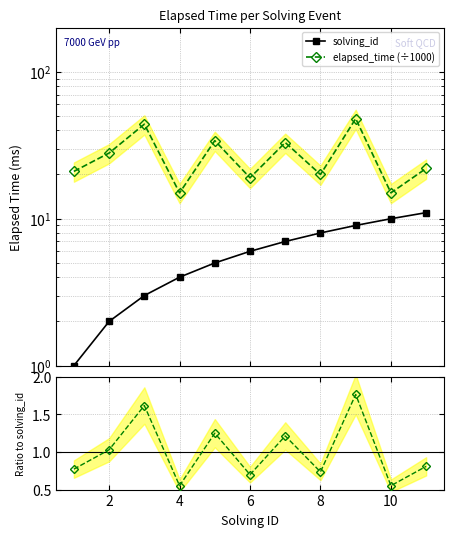

Which series has the largest range (max minus min)?

elapsed_time (÷1000)